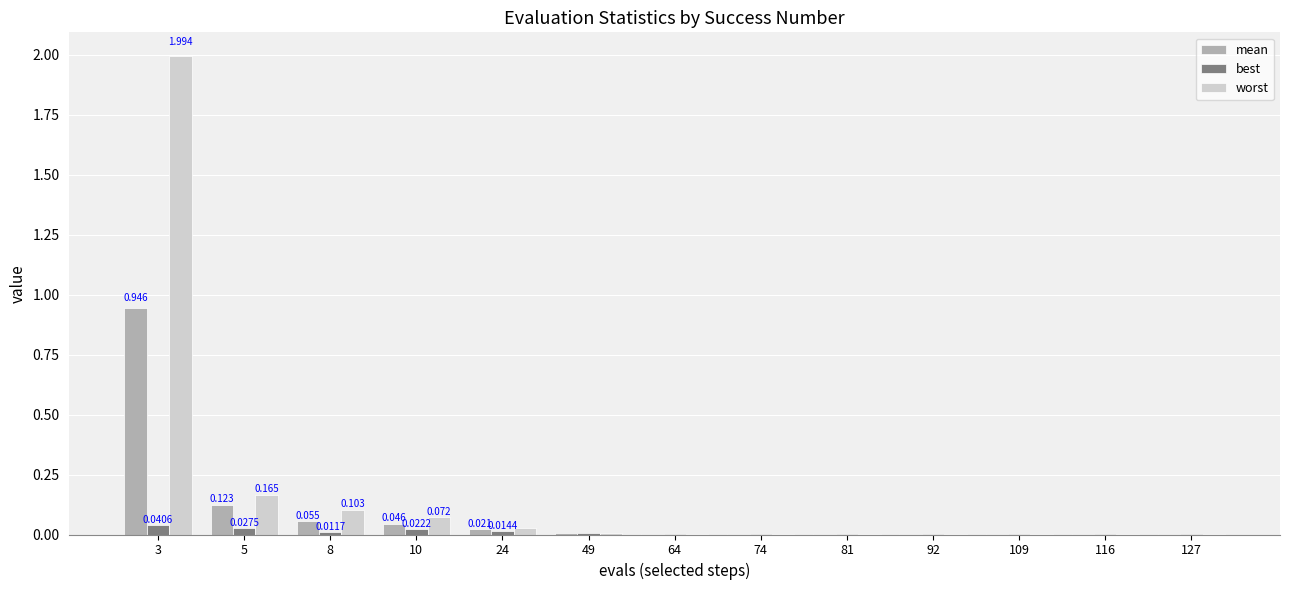

What are all the series names shown in the legend?

mean, best, worst